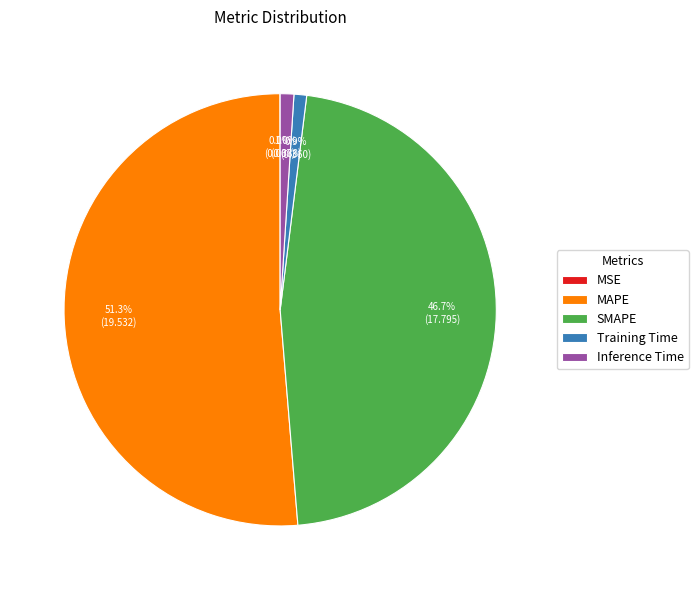

How much of the chart is everything except Training Time?

99.1%